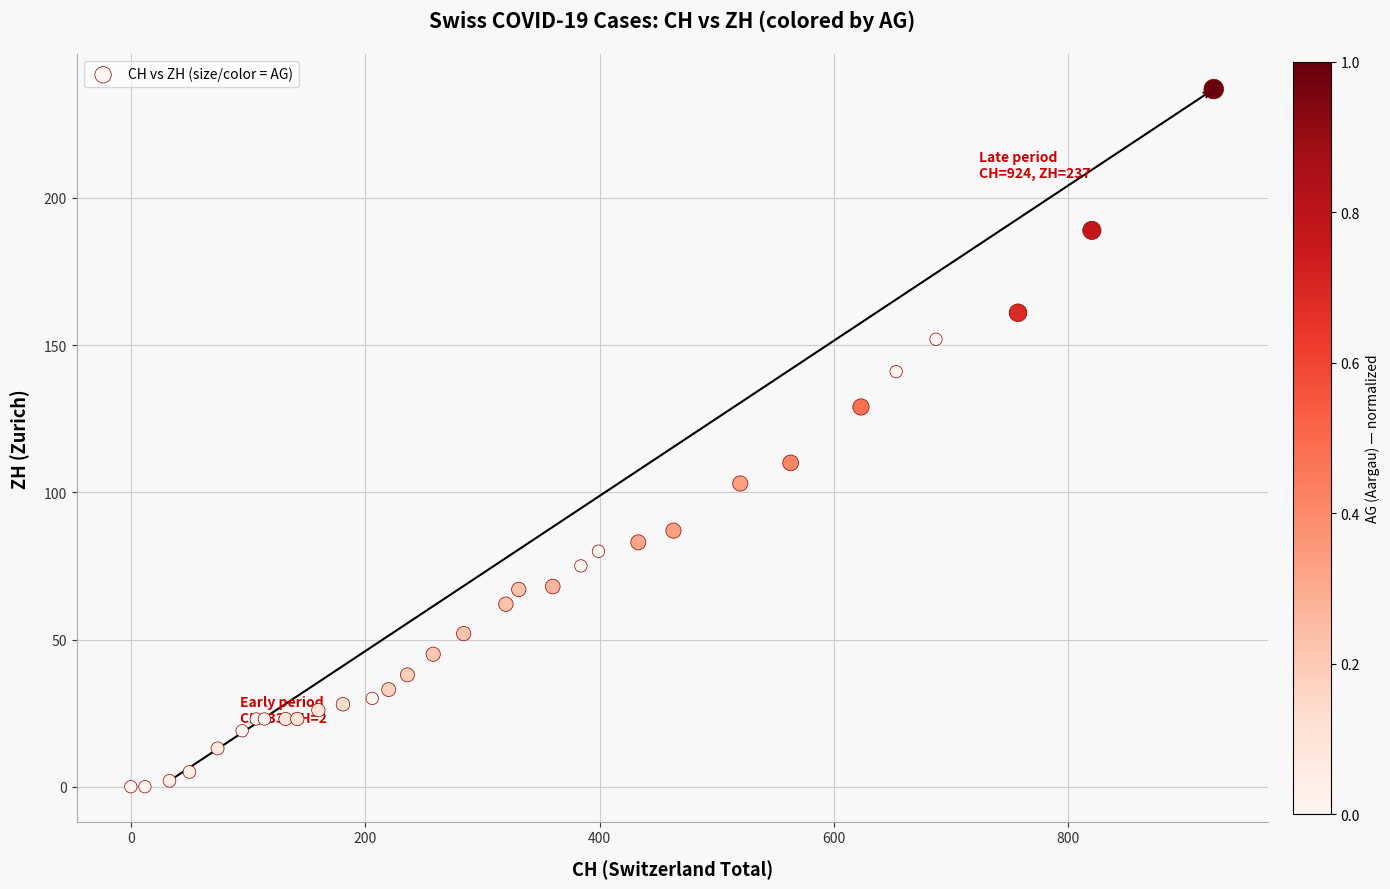

What Y value in the scatter plot is closest to 118?

110